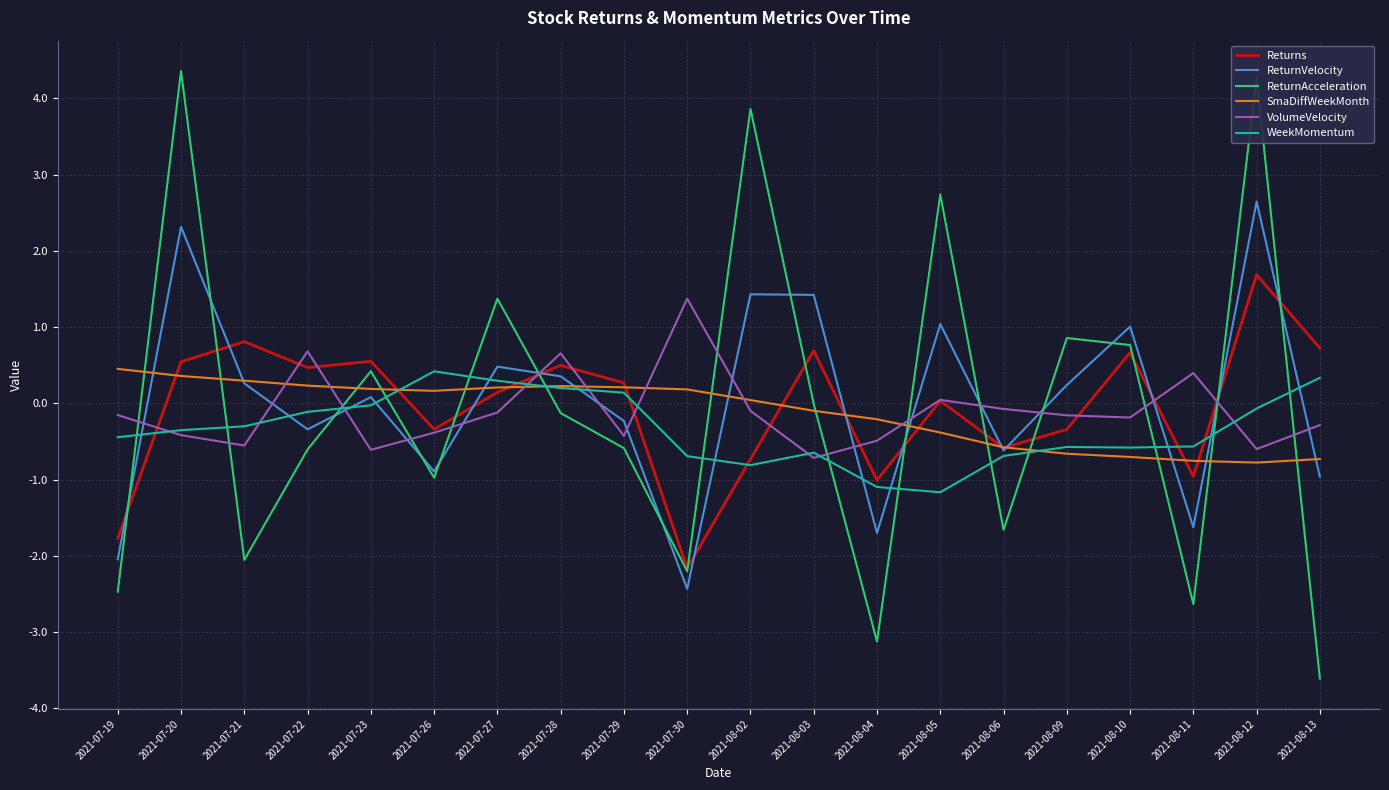

Read the Returns value at 2021-08-11.

-1.0